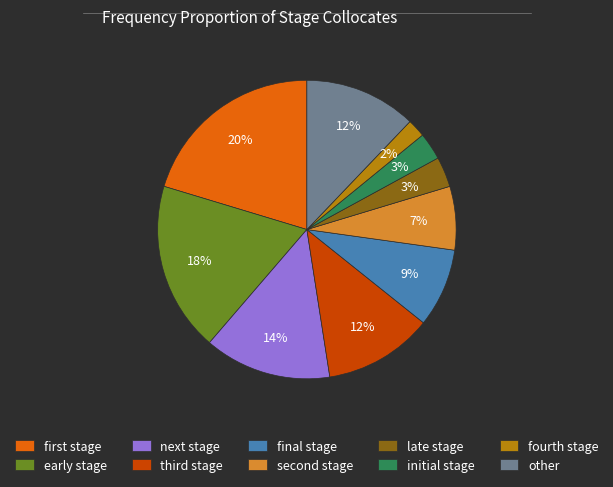

What is the smallest slice in the pie chart?

fourth stage